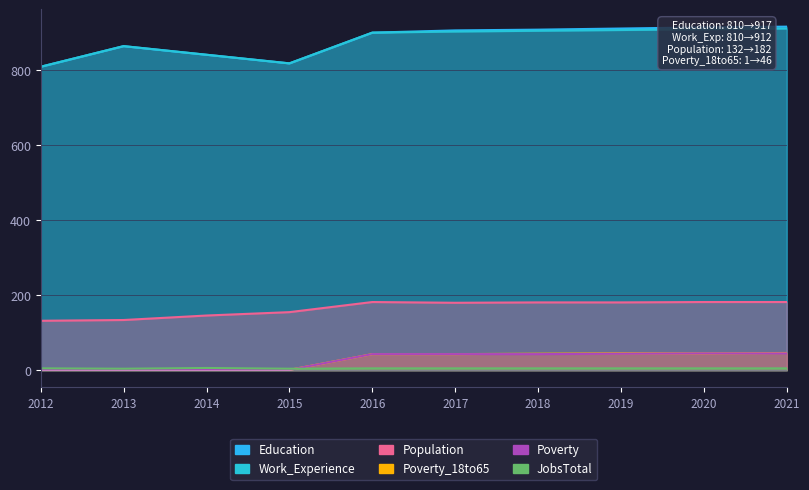

How many values in the Poverty series are below 43?

4